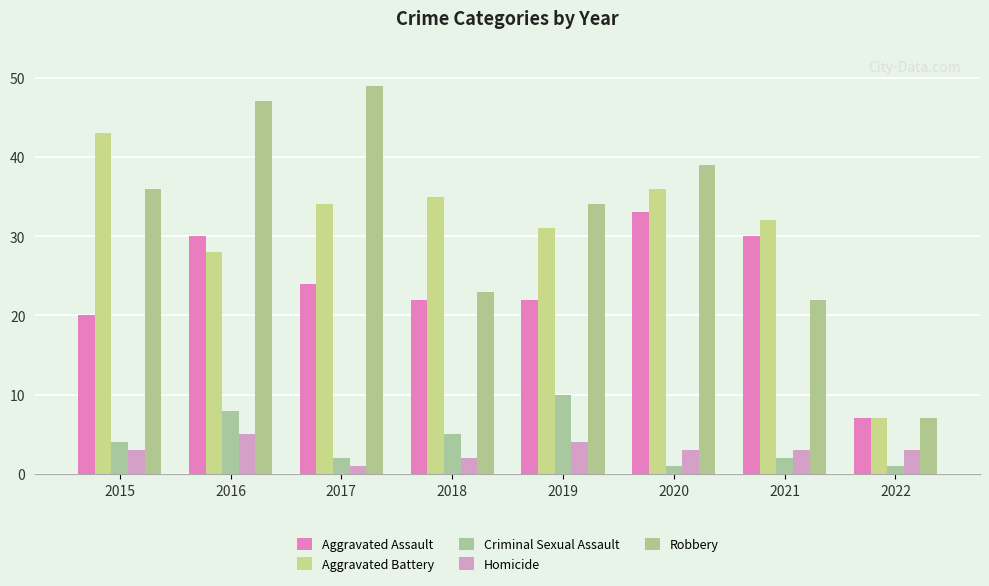

At which category is the sum across all series the highest?

2016